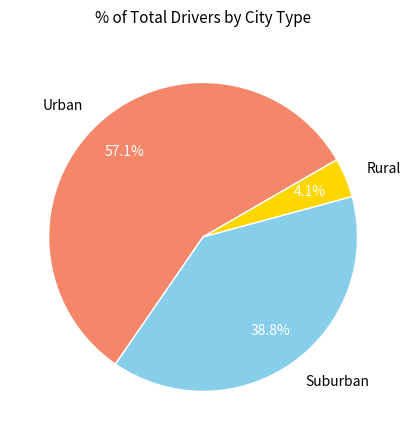

Which category accounts for the majority?

Urban